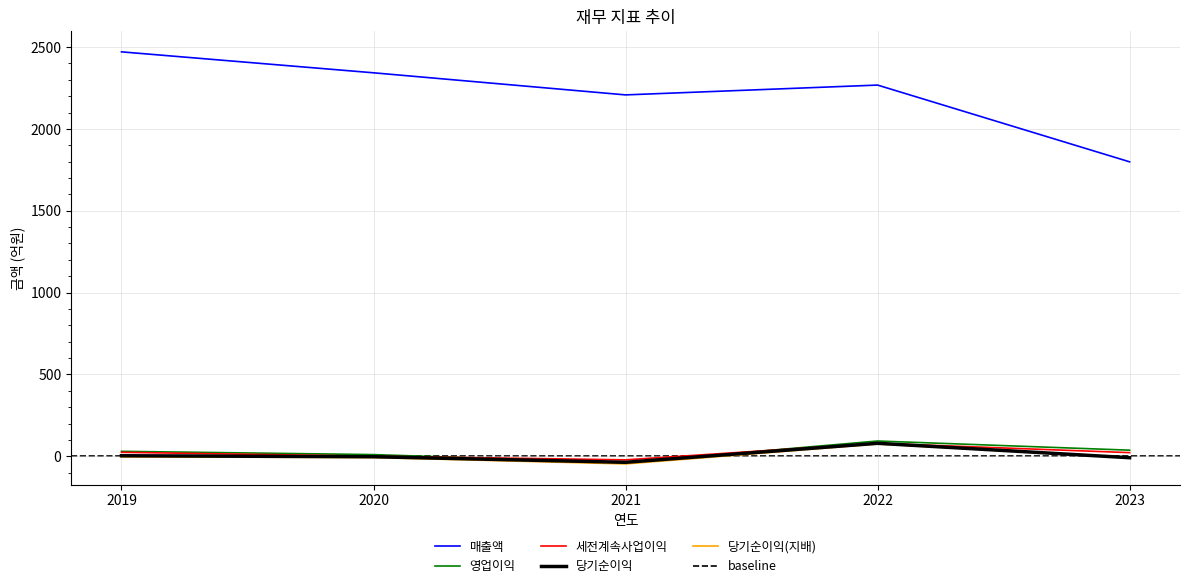

What is the smallest value displayed?

-47